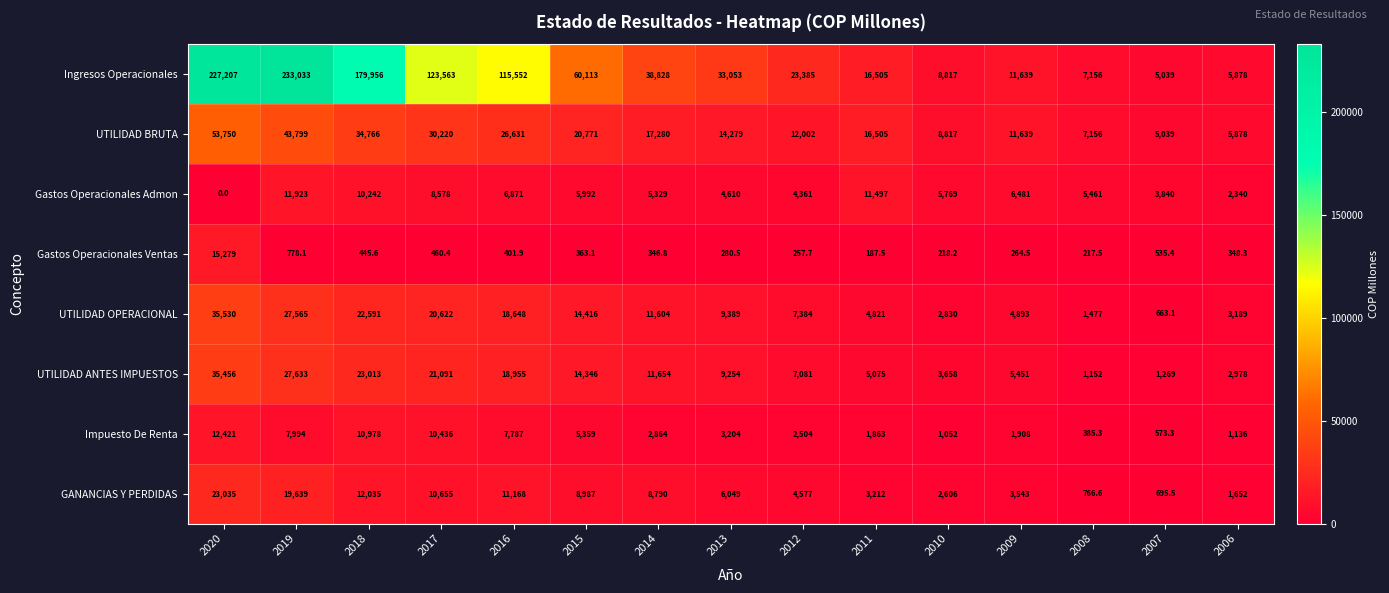

What is the greatest value displayed?

233033.0